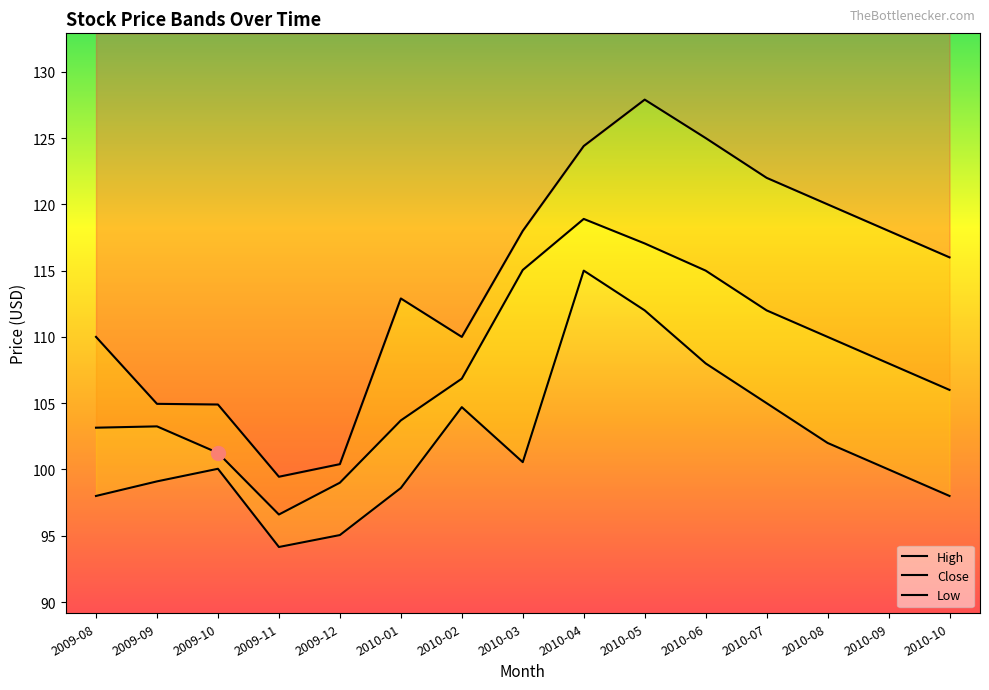

At which label is High closest to 113?

2010-01